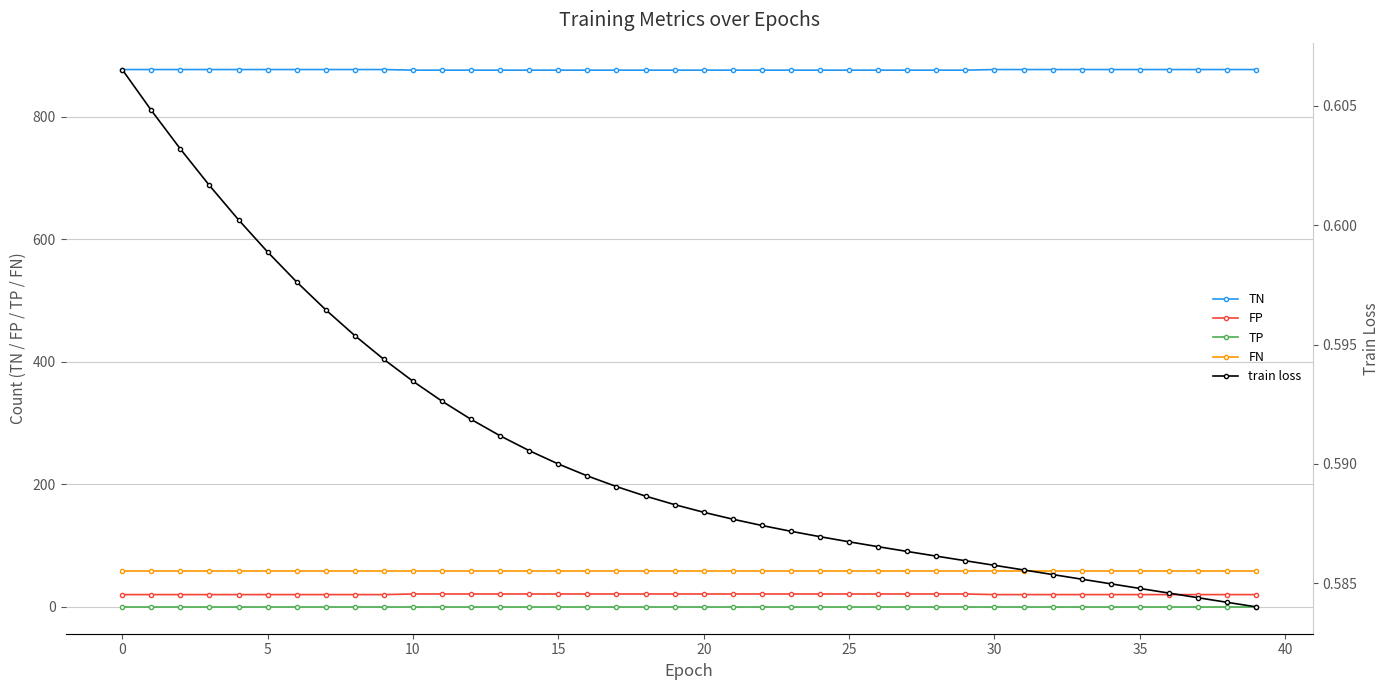

What is the highest value of the FP series?

21